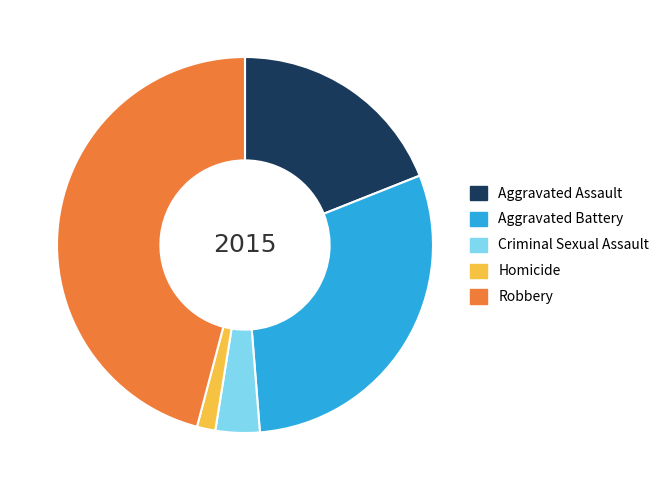

Is the sum of Homicide and Robbery greater than half?

No